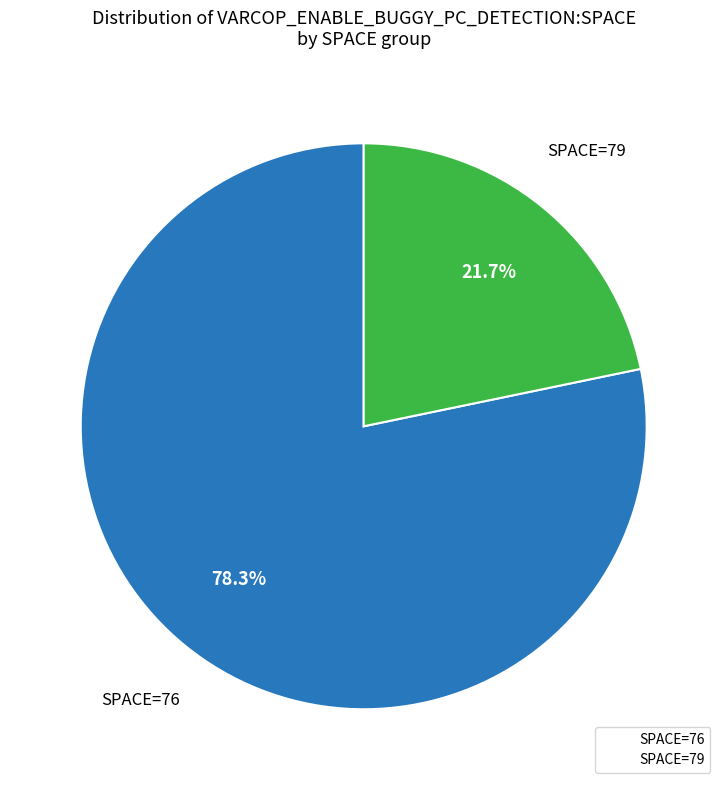

Combined, do SPACE=79 and SPACE=76 account for over 50%?

Yes